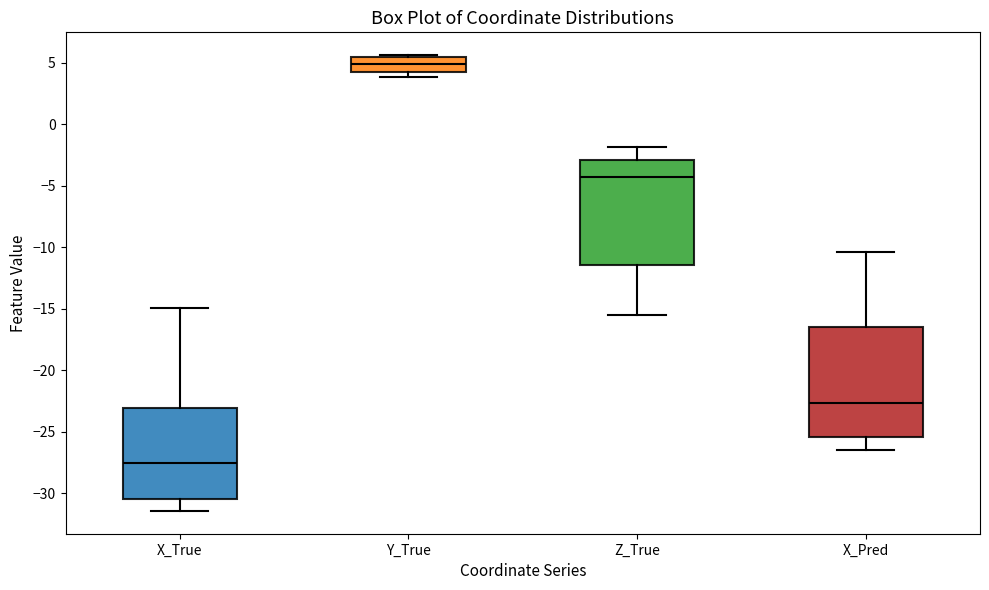

Reading left to right, read every box against the y-axis: the position of its median line, the range the box covers, and the ends of its whiskers. The values are not printed on the chart, so give them approximately, as read against the axis.

X_True: median -27.5, box -30.5 to -23.0, whiskers -31.5 to -15.0
Y_True: median 5.0, box 4.5 to 5.5, whiskers 4.0 to 5.5 (just above the box's upper edge)
Z_True: median -4.5, box -11.5 to -3.0, whiskers -15.5 to -2.0
X_Pred: median -22.5, box -25.5 to -16.5, whiskers -26.5 to -10.5